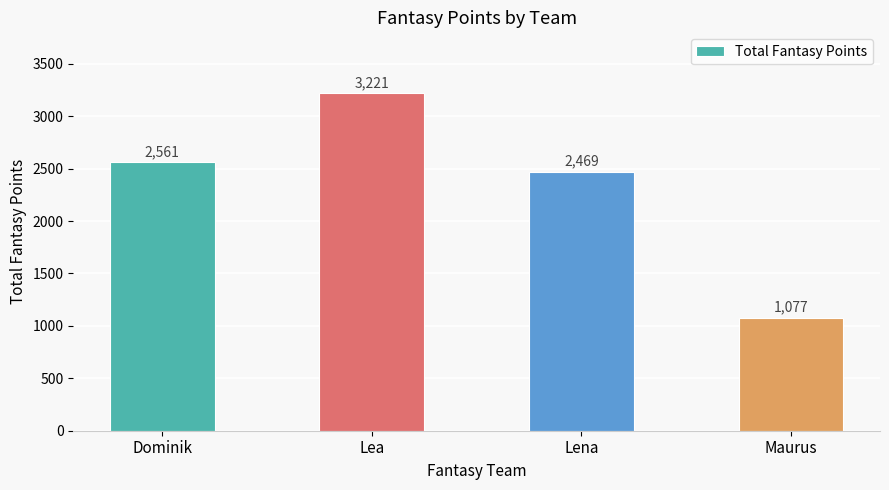

Rank the categories by value from highest to lowest.

Lea, Dominik, Lena, Maurus